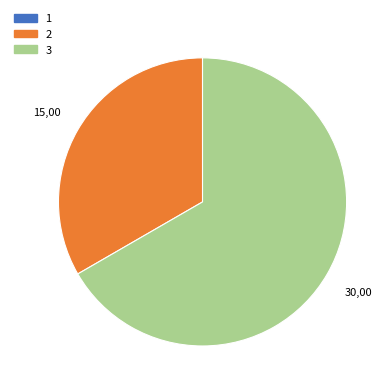

Do 2 and 3 together represent more than half of the pie?

Yes